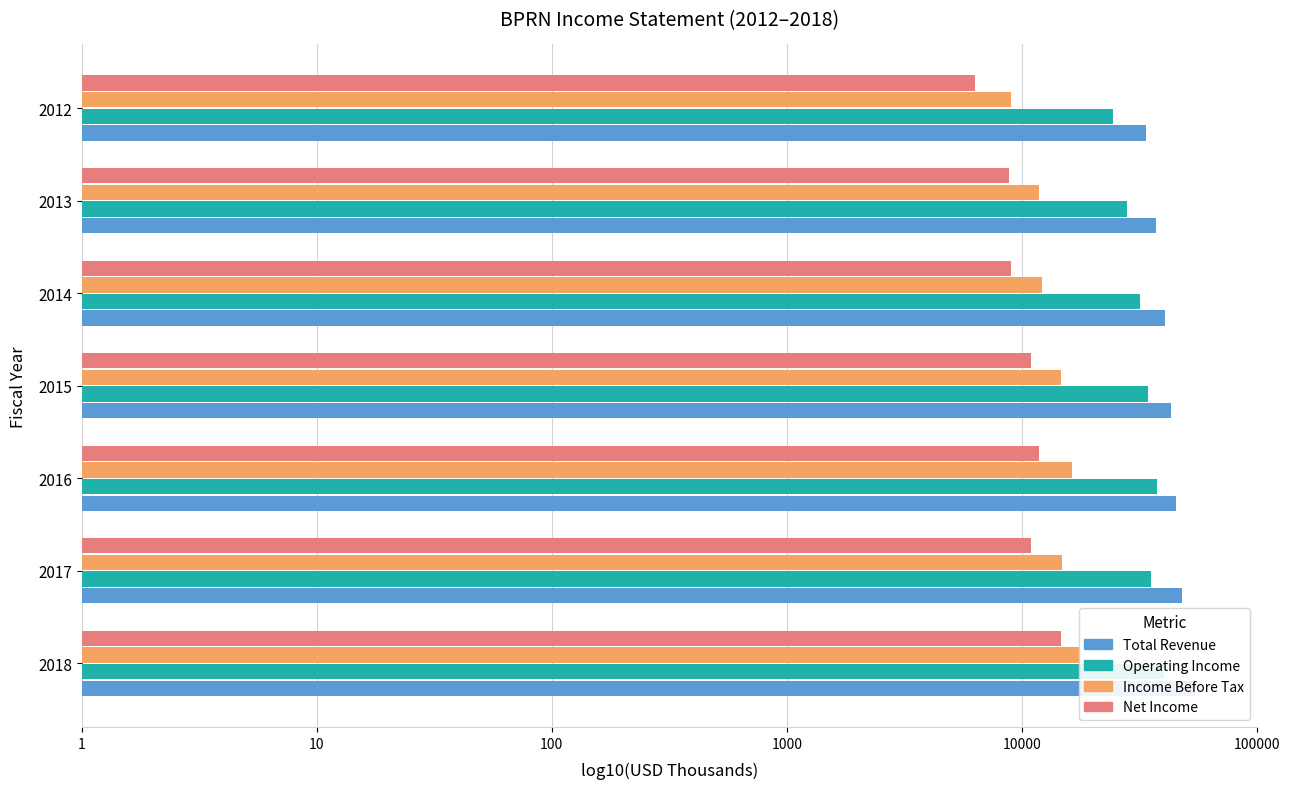

The value of Total Revenue at 2016 is 7.3. True or false?

False